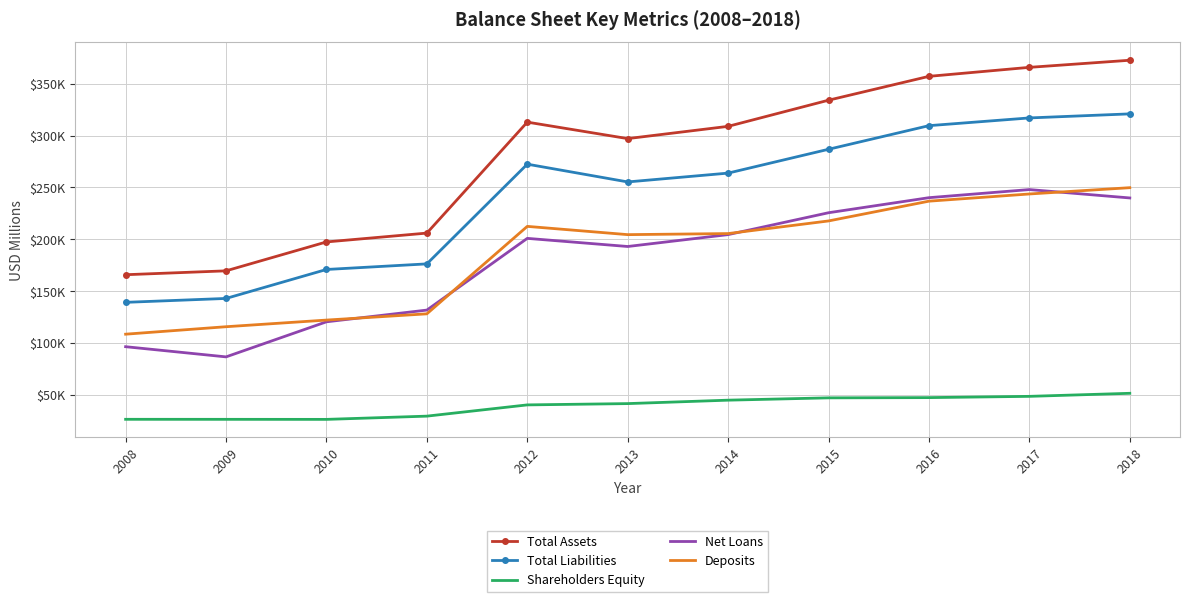

What are all the series names shown in the legend?

Total Assets, Total Liabilities, Shareholders Equity, Net Loans, Deposits